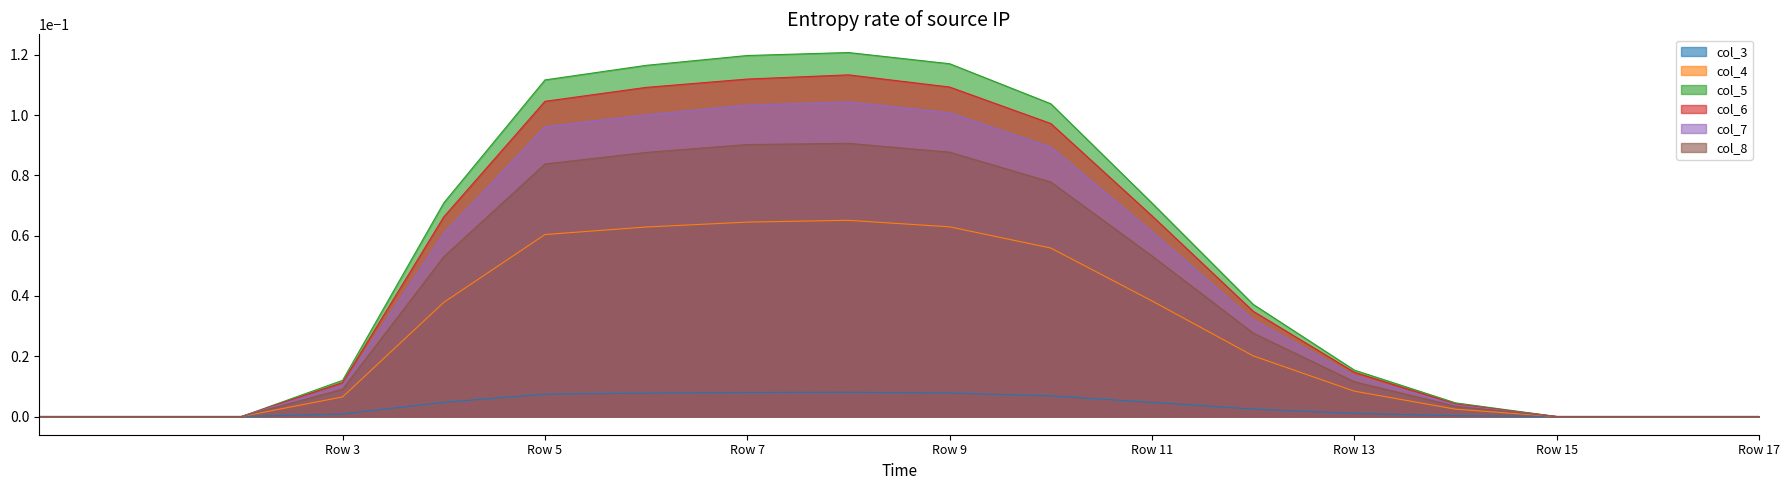

Between Row 9 and Row 15, which series saw the biggest shift?

col_5